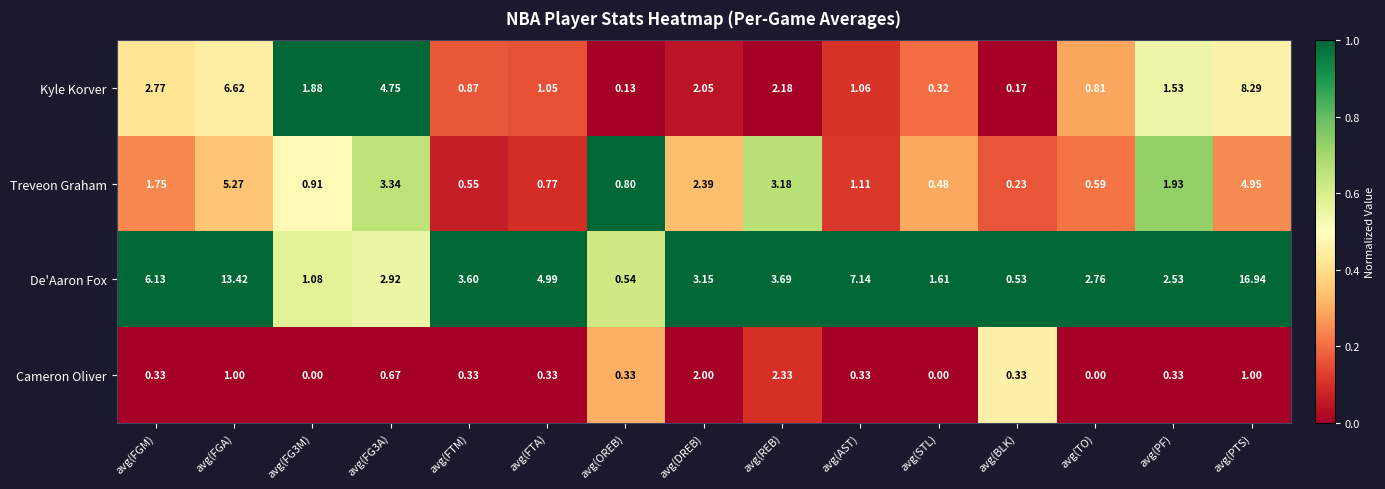

Which series has the widest spread of values?

De'Aaron Fox